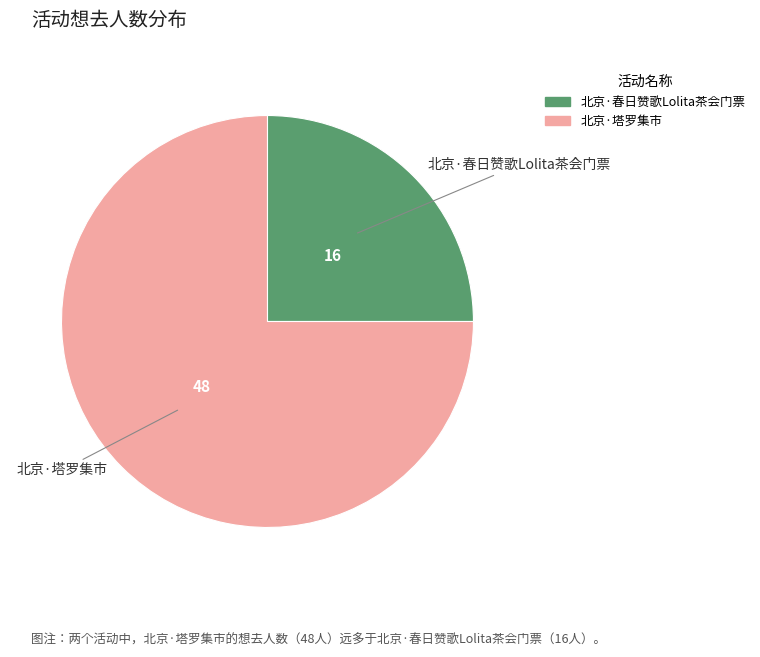

Which has a higher value, 北京·塔罗集市 or 北京·春日赞歌Lolita茶会门票?

北京·塔罗集市